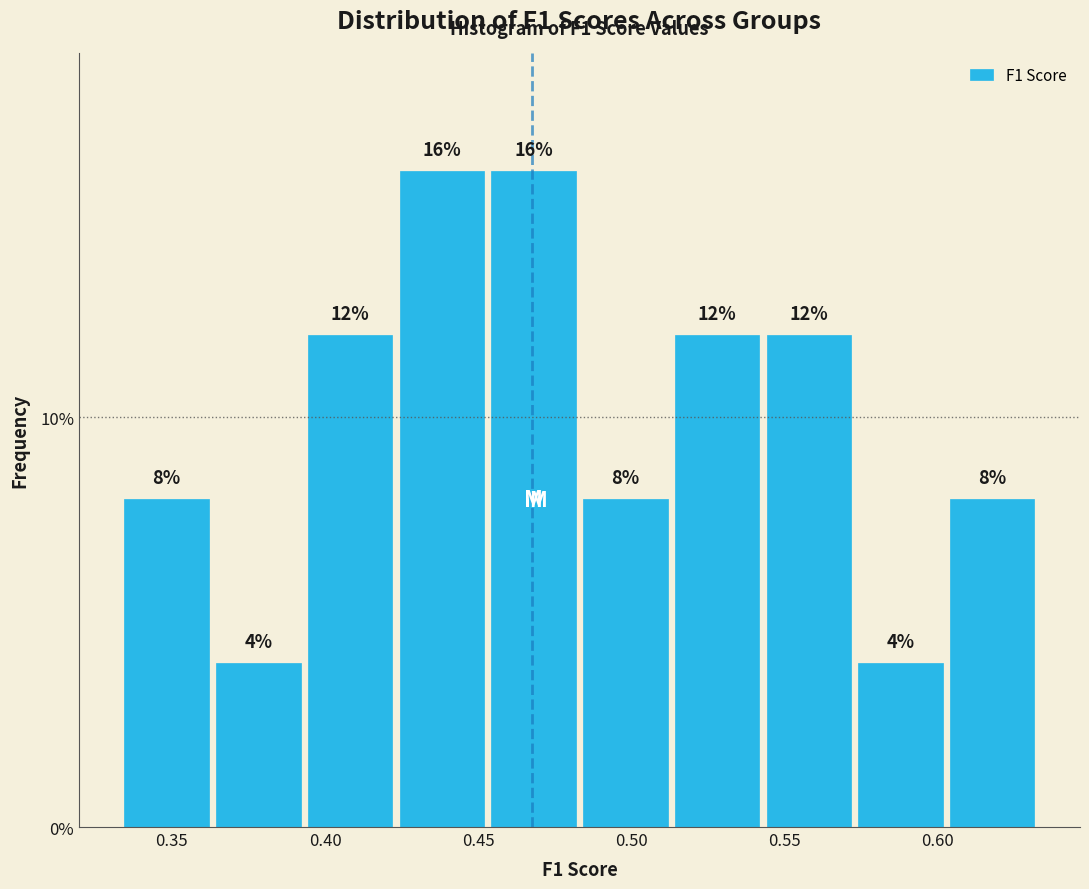

How tall is the bar that spans 0.545 to 0.575 on the x-axis? The bar edges are not printed on the chart, so give them approximately, as read against the axis.

12